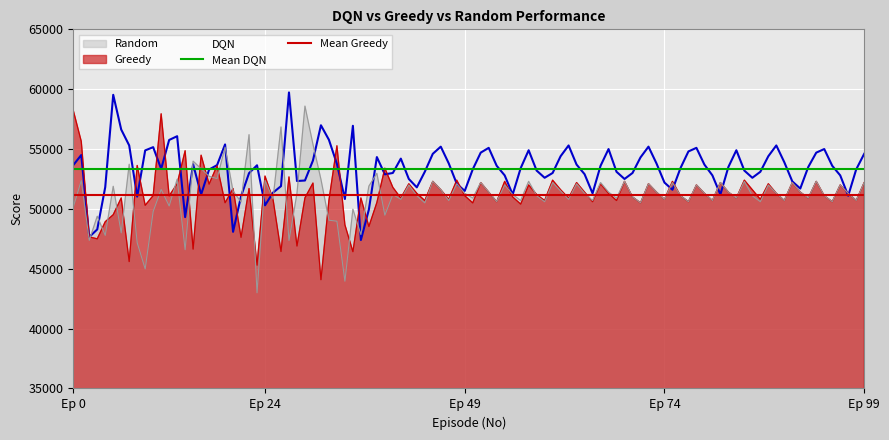

Is it true that Mean DQN equals 19835.6 at Ep 24?

False